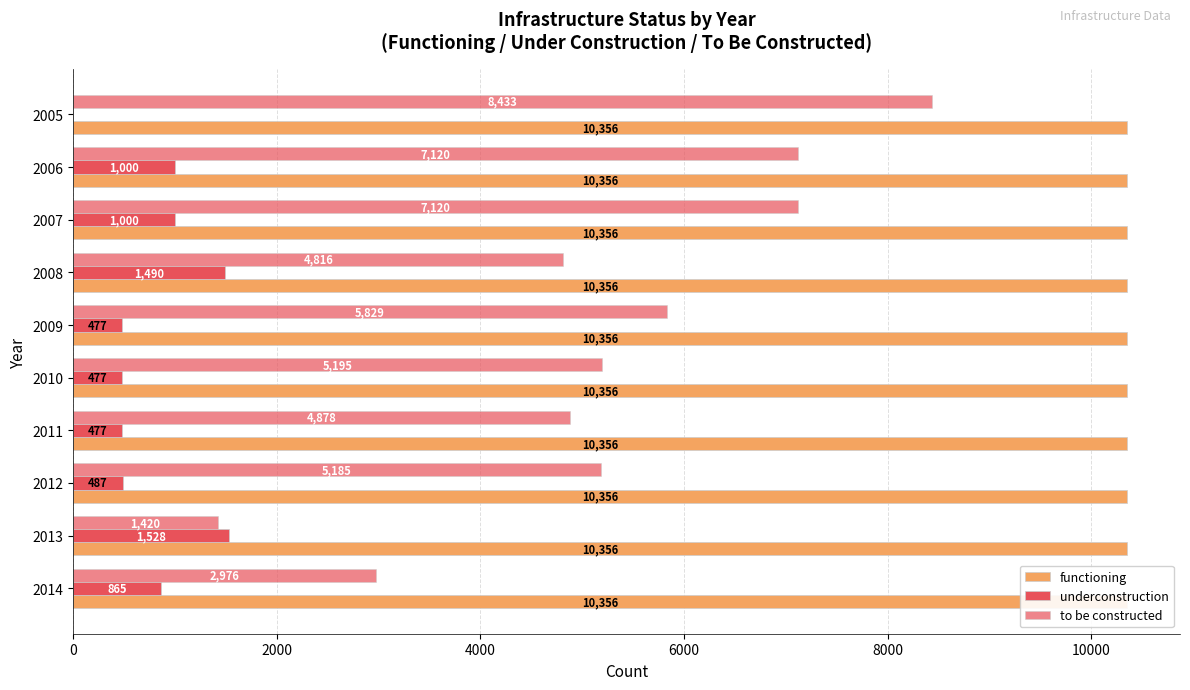

Reading left to right, list all the values displayed in this chart.

functioning: 0.2	0.2	0.2	0.2	0.2	0.2	0.2	0.2	0.2	0.2
underconstruction: 0.0	1000.0	1000.0	1490.0	477.0	477.0	477.0	487.0	1528.0	865.0
to be constructed: 8433.0	7120.0	7120.0	4816.0	5829.0	5195.0	4878.0	5185.0	1420.0	2976.0